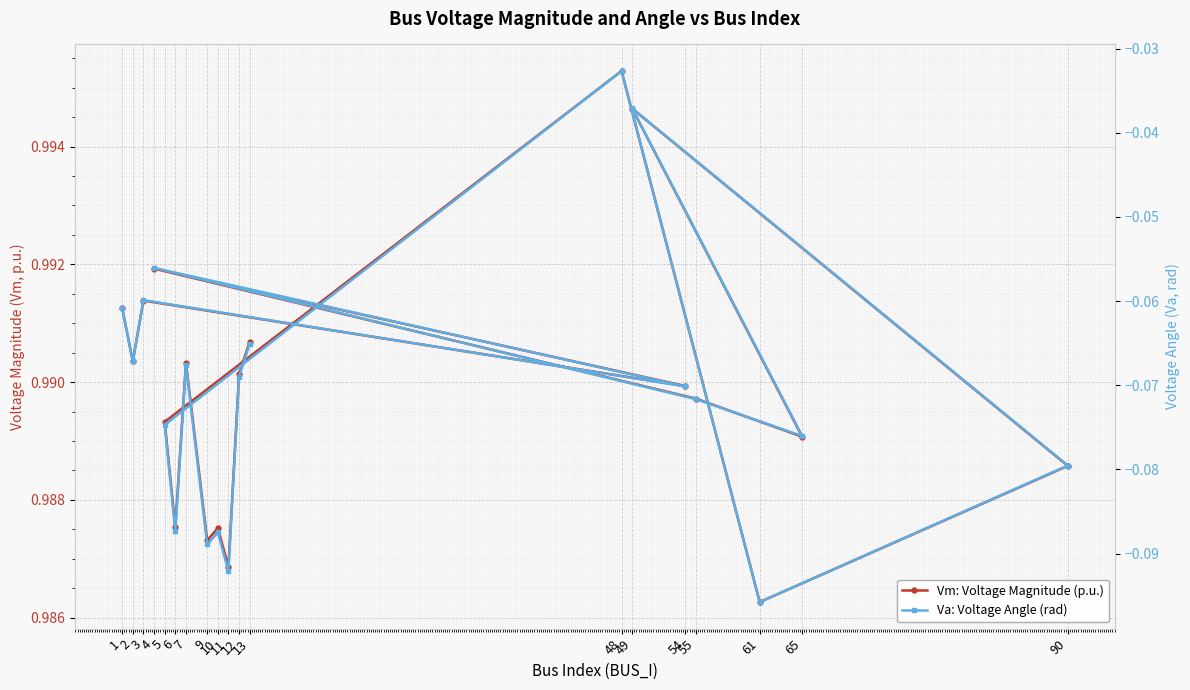

Rank the series by their average value, from lowest to highest.

Va: Voltage Angle (rad), Vm: Voltage Magnitude (p.u.)